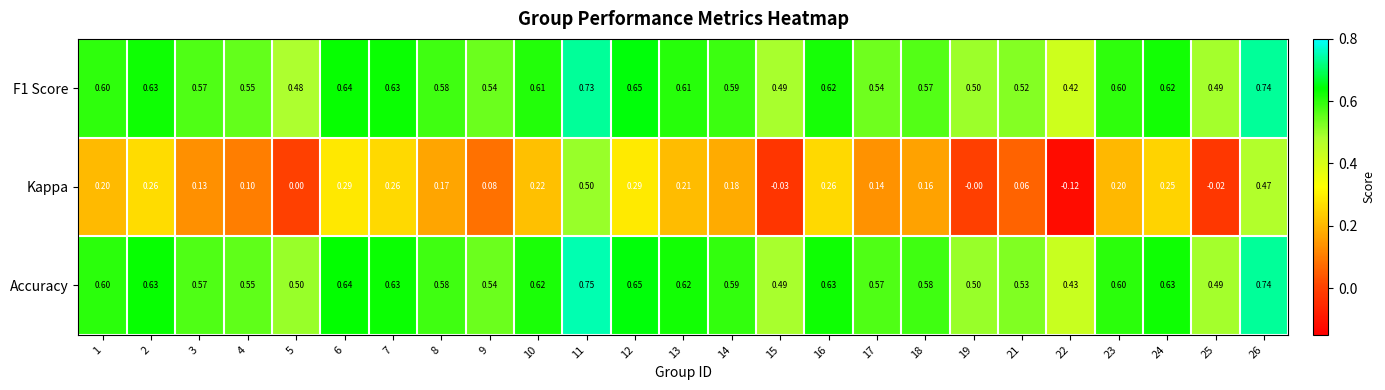

List the series in order of their peak value, lowest first.

Kappa, F1 Score, Accuracy